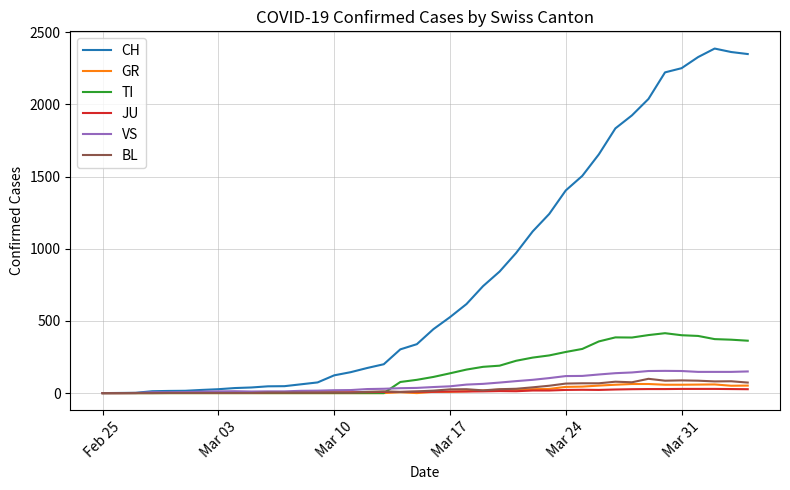

Which series has the widest spread of values?

CH